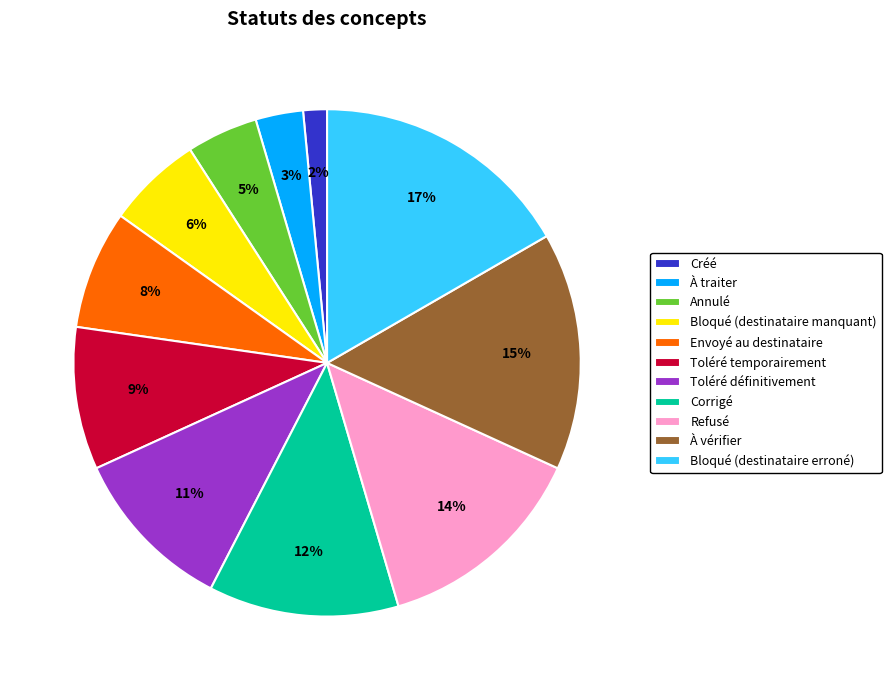

Which has a higher value, Bloqué (destinataire erroné) or À traiter?

Bloqué (destinataire erroné)